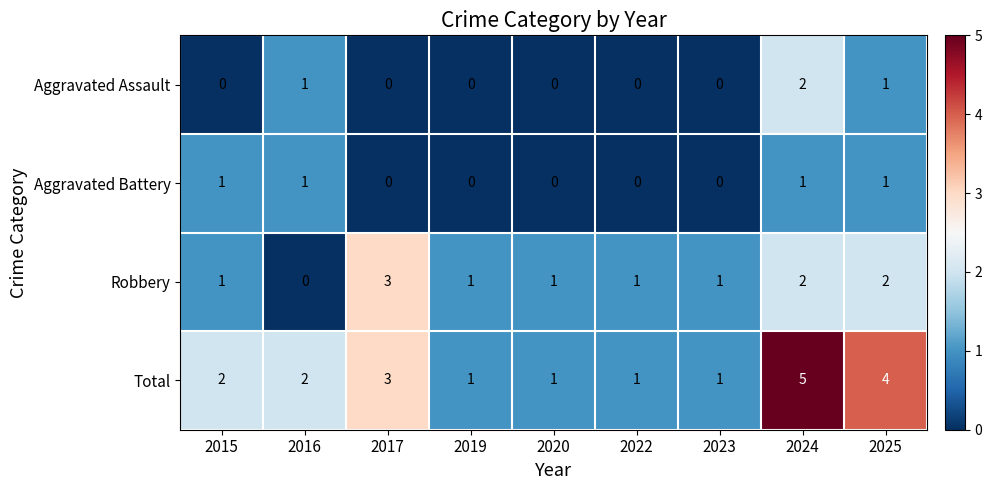

Which series has the largest total across all categories?

Total